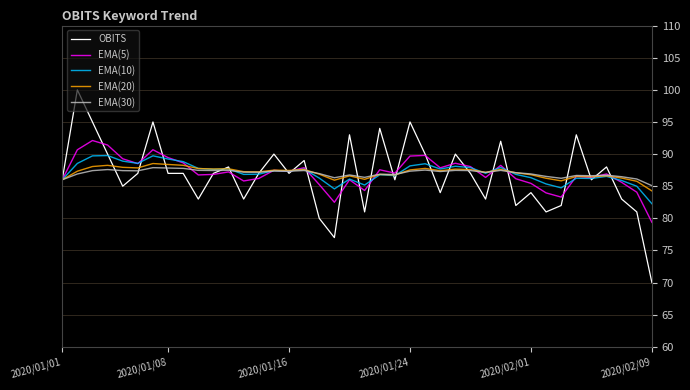

Which series has the widest spread of values?

OBITS